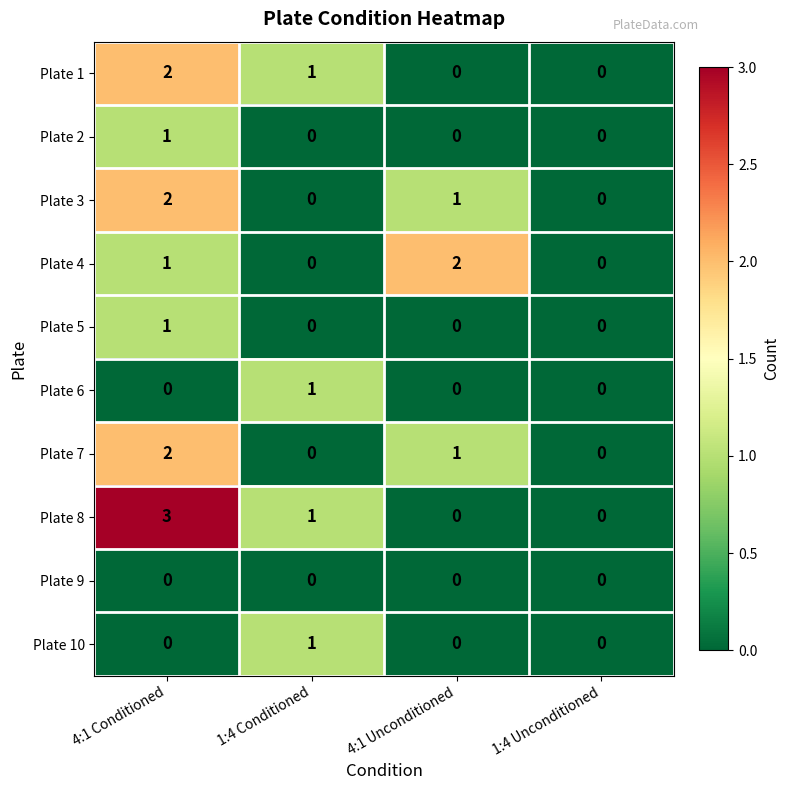

How many values in Plate 1 are above zero?

2